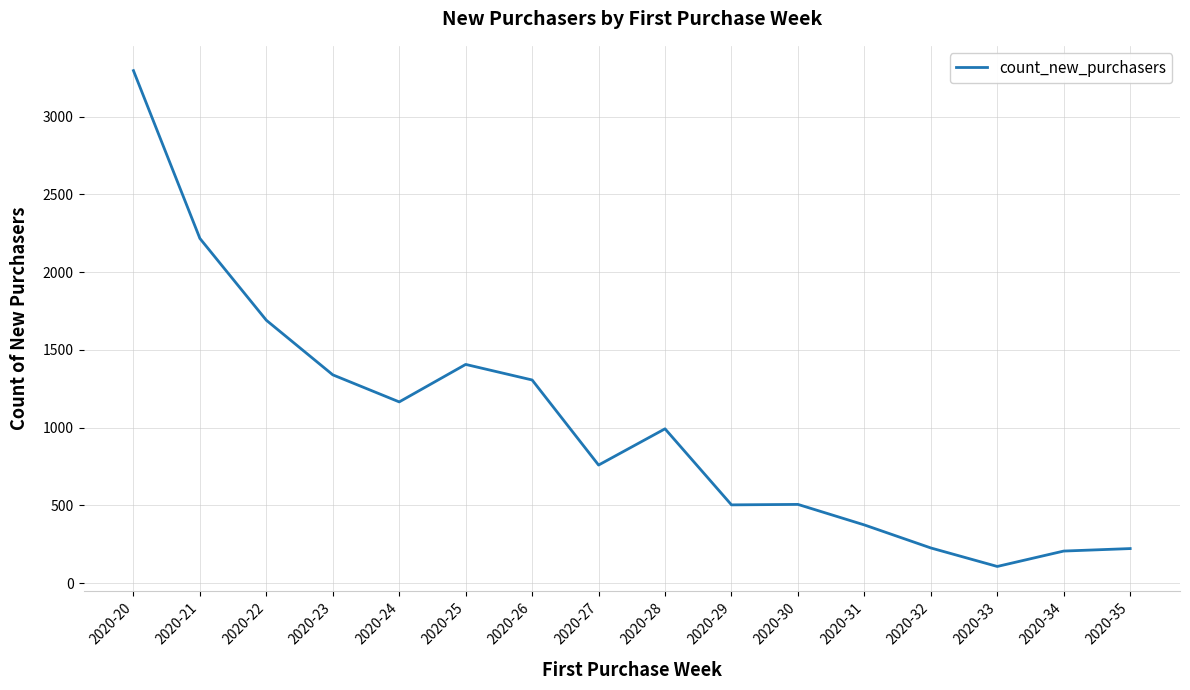

Does the chart display data point markers on the line(s)?

No